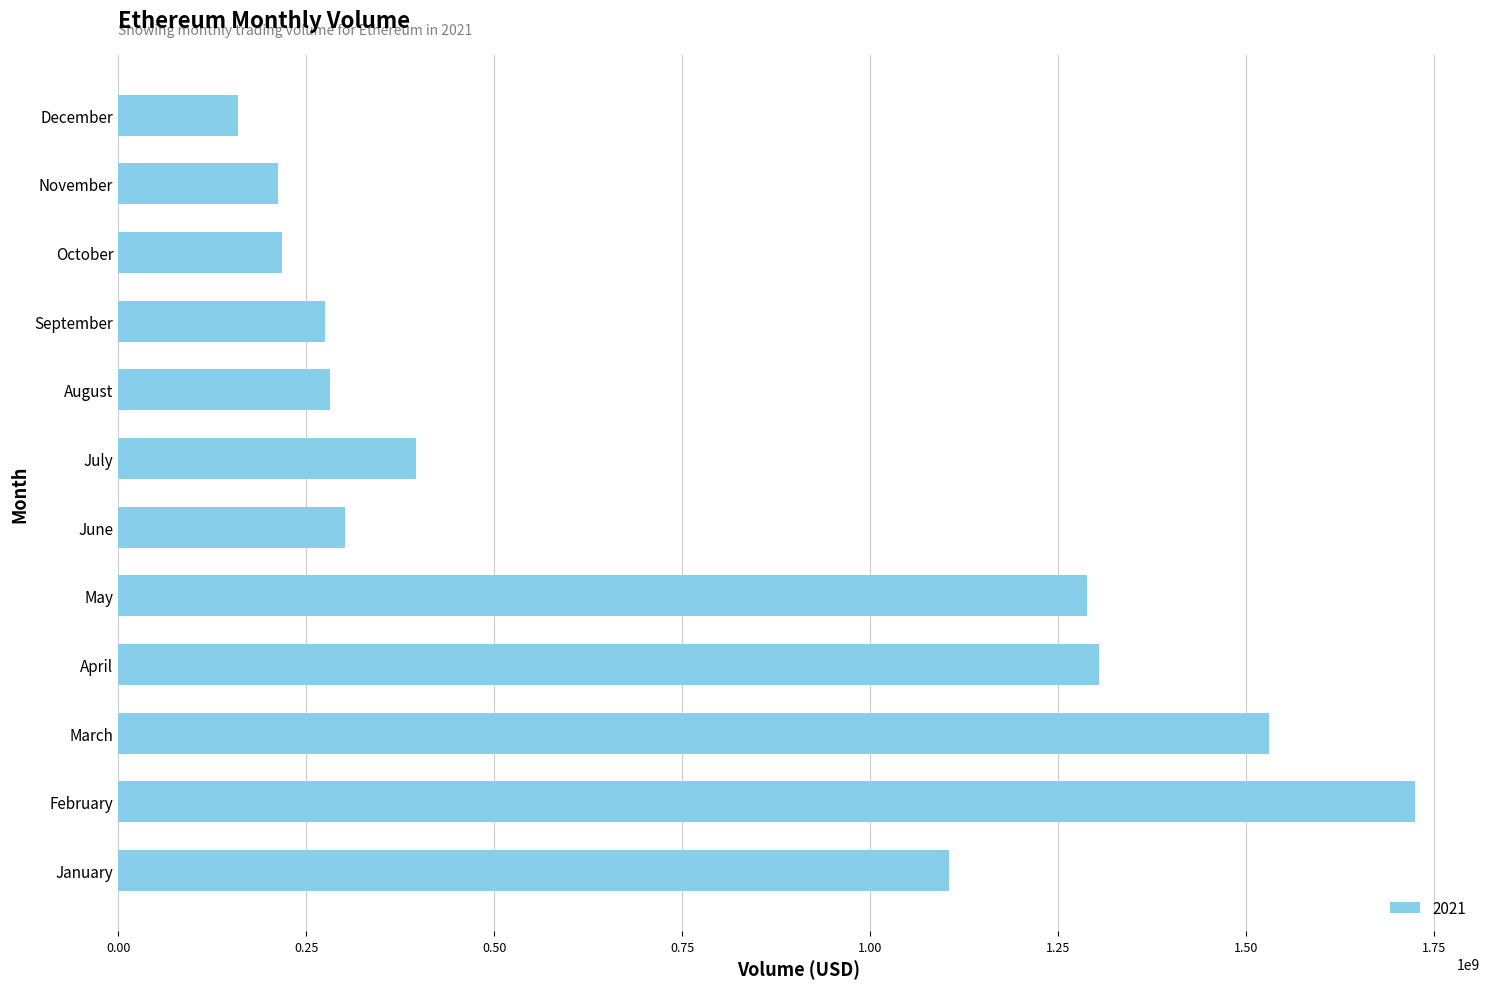

How many data points does each series have?

12